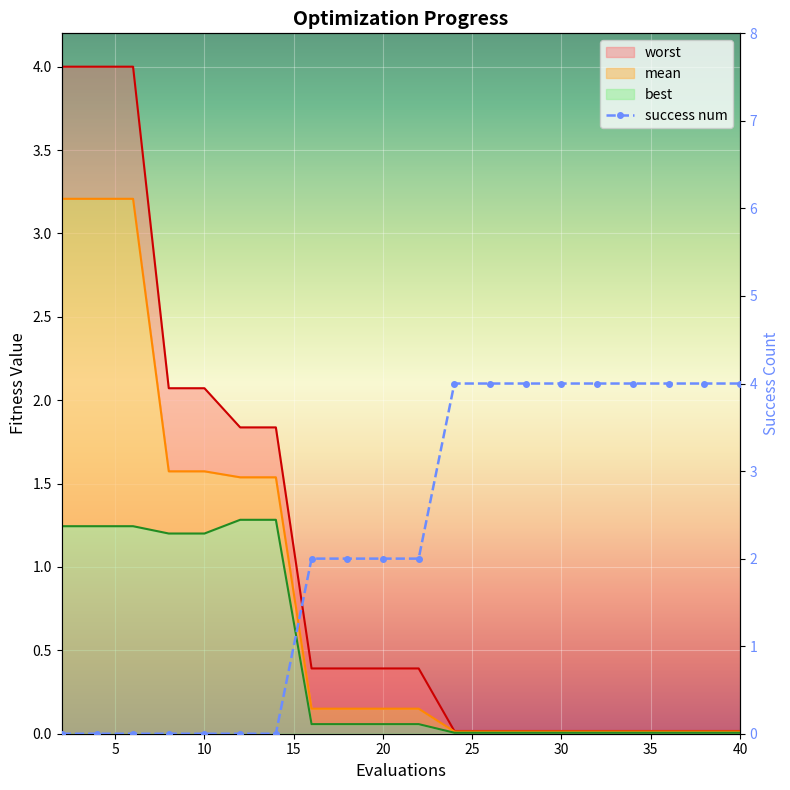

Between 10 and 28, which series saw the biggest shift?

success num